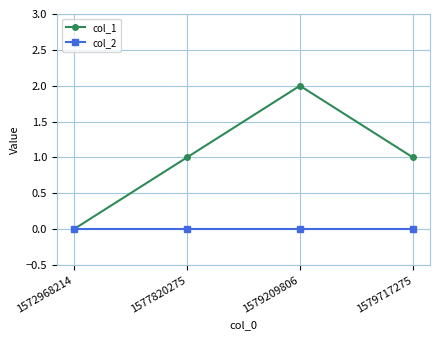

How many series are shown in this chart?

2